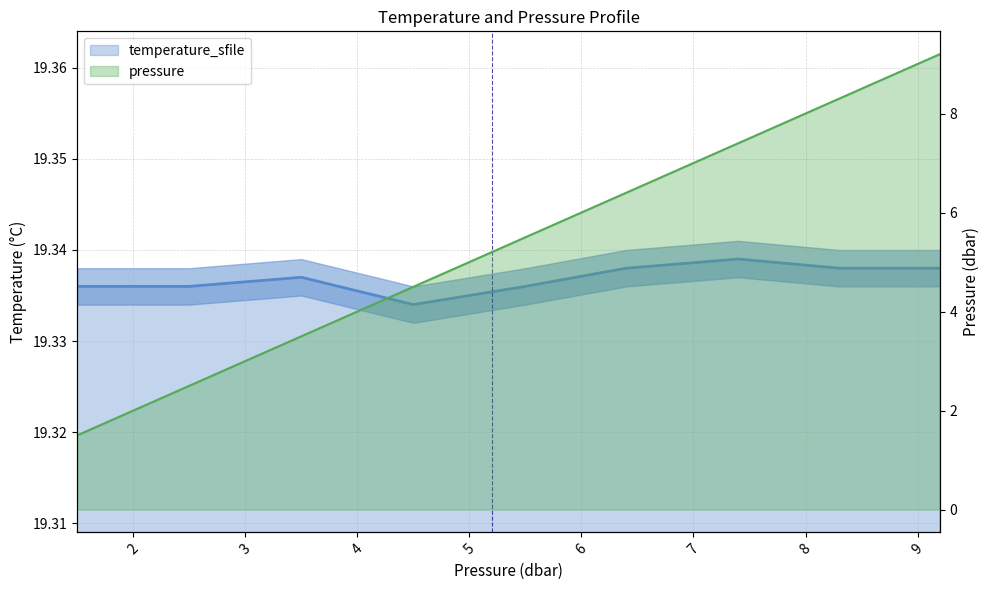

The value of pressure at 7.1 is 7.1. True or false?

True